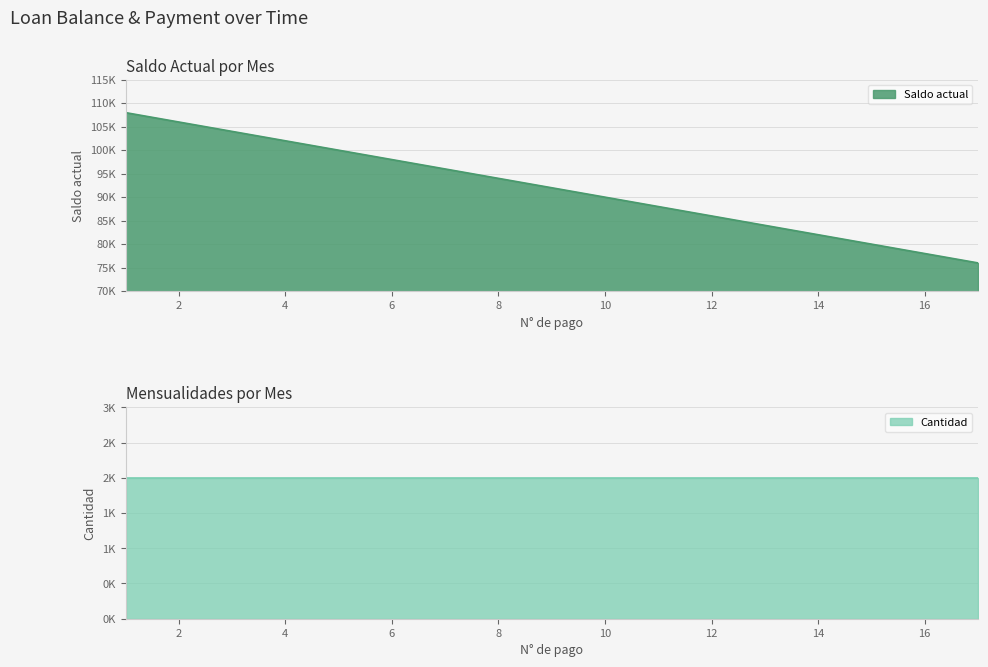

How many data points does each series have?

17